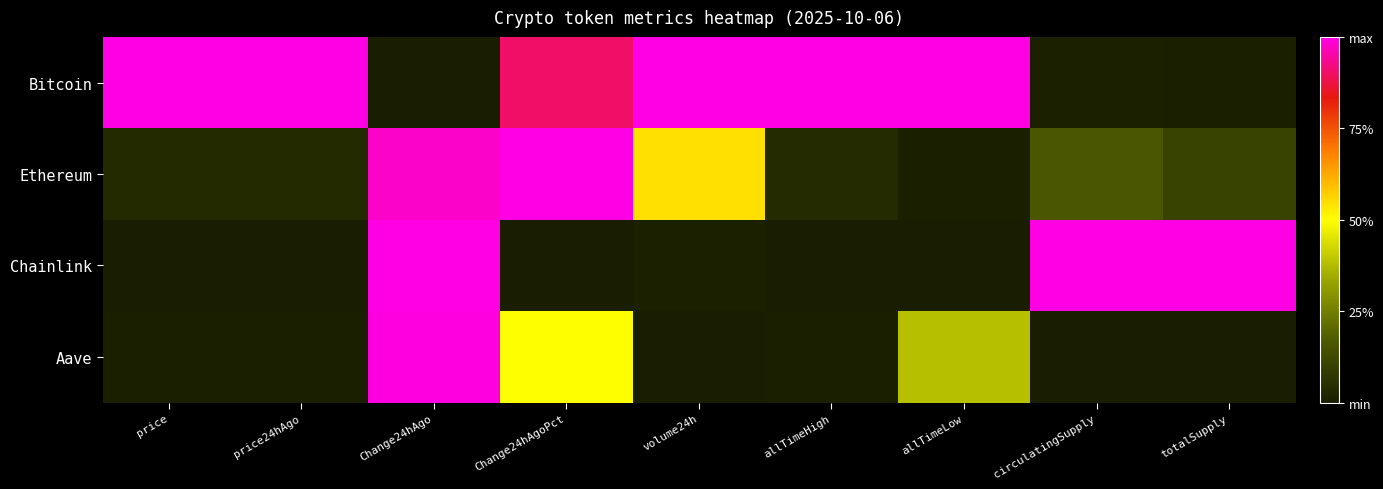

Reading left to right, what are all the values shown in this chart?

Bitcoin: price=1.0	price24hAgo=1.0	Change24hAgo=0.0	Change24hAgoPct=0.9	volume24h=1.0	allTimeHigh=1.0	allTimeLow=1.0	circulatingSupply=0.0	totalSupply=0.0
Ethereum: price=0.0	price24hAgo=0.0	Change24hAgo=1.0	Change24hAgoPct=1.0	volume24h=0.5	allTimeHigh=0.0	allTimeLow=0.0	circulatingSupply=0.2	totalSupply=0.1
Chainlink: price=0.0	price24hAgo=0.0	Change24hAgo=1.0	Change24hAgoPct=0.0	volume24h=0.0	allTimeHigh=0.0	allTimeLow=0.0	circulatingSupply=1.0	totalSupply=1.0
Aave: price=0.0	price24hAgo=0.0	Change24hAgo=1.0	Change24hAgoPct=0.5	volume24h=0.0	allTimeHigh=0.0	allTimeLow=0.4	circulatingSupply=0.0	totalSupply=0.0